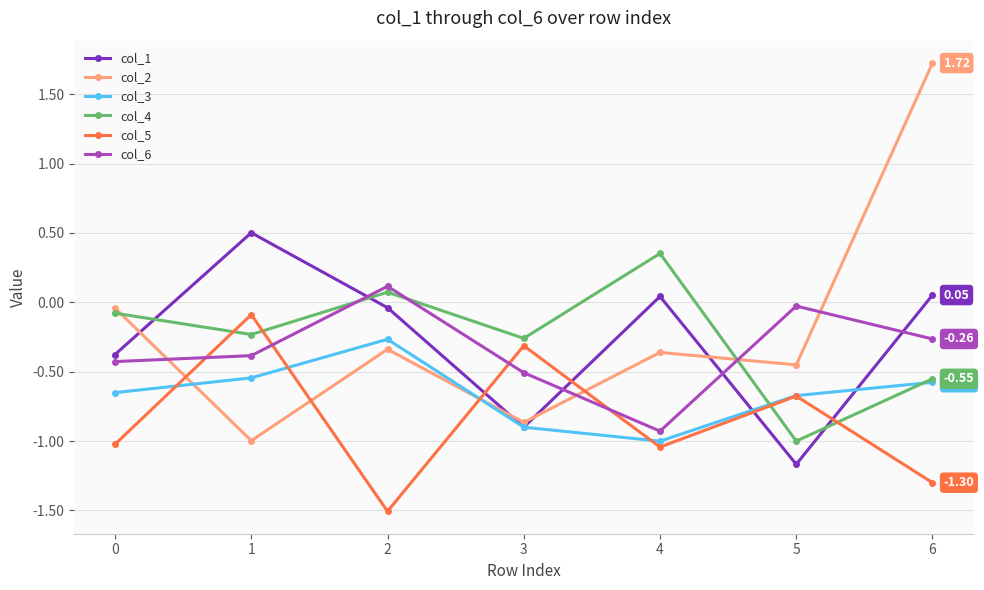

What are all the series names shown in the legend?

col_1, col_2, col_3, col_4, col_5, col_6